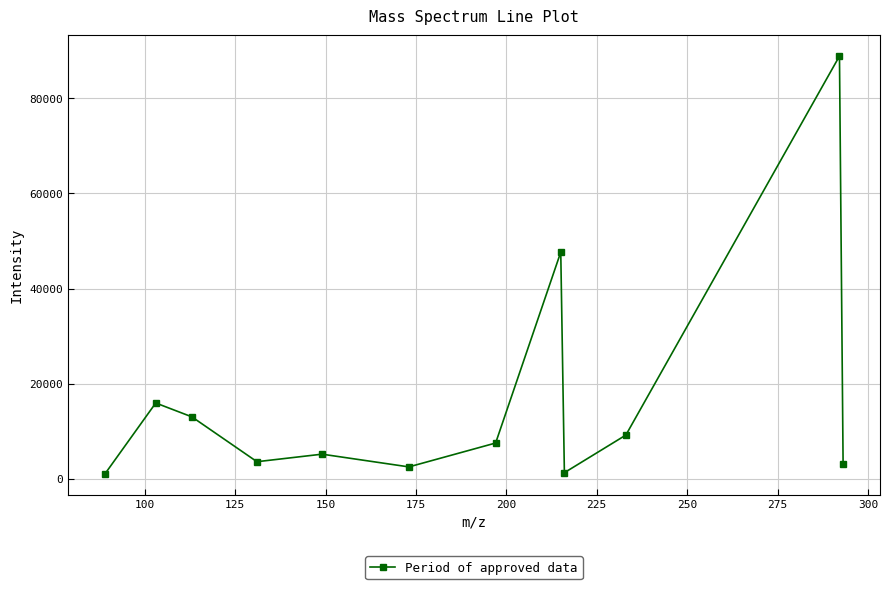

How many interior local valleys (lower than both neighbors) does the data have?

3